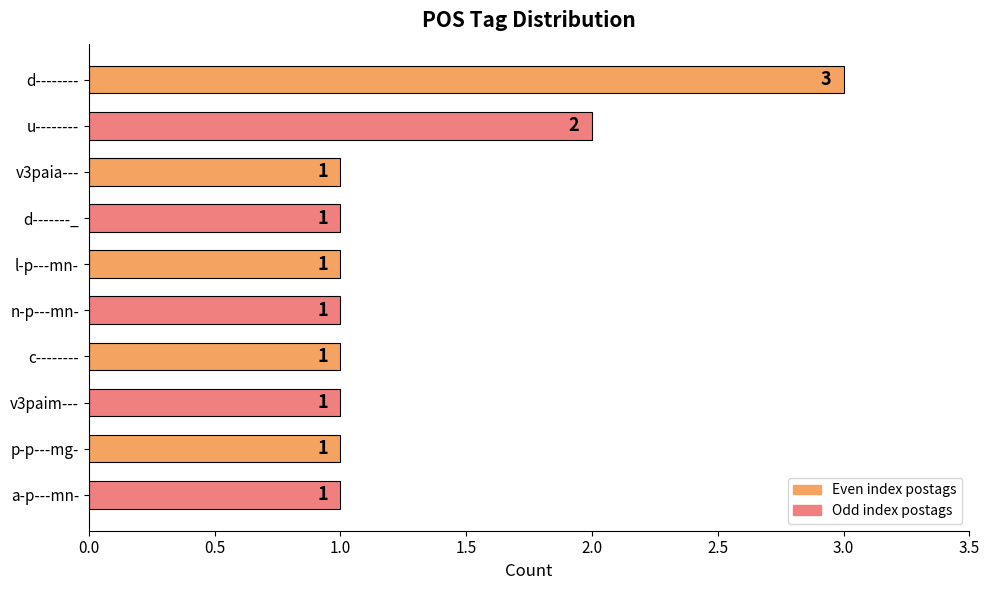

Does the chart contain stacked bars?

No